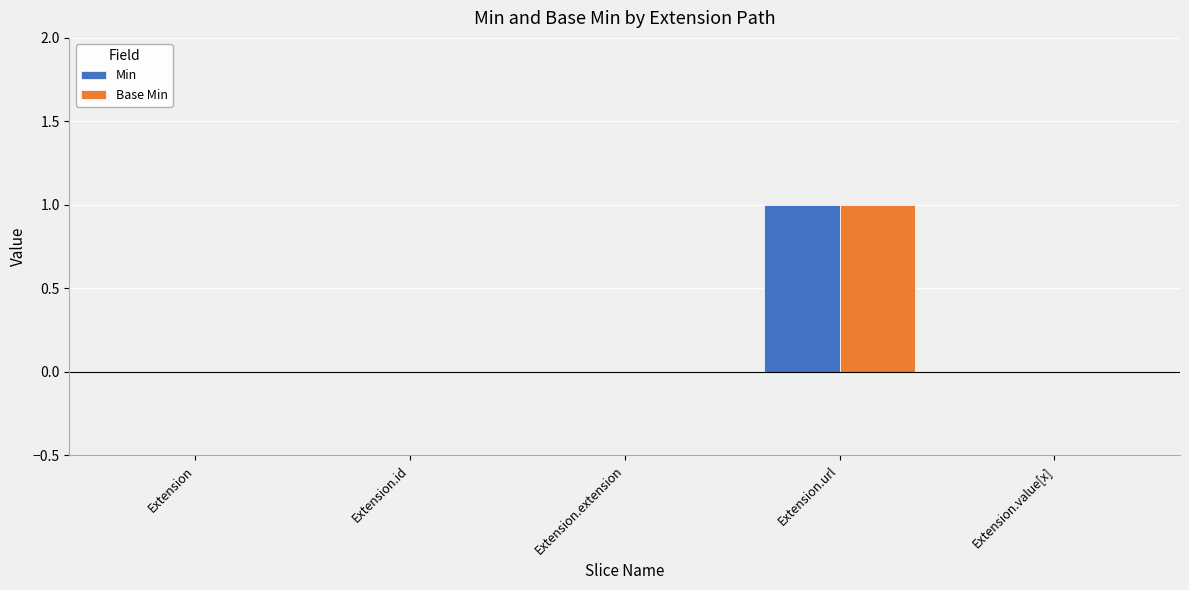

At which label does Base Min reach its peak?

Extension.url